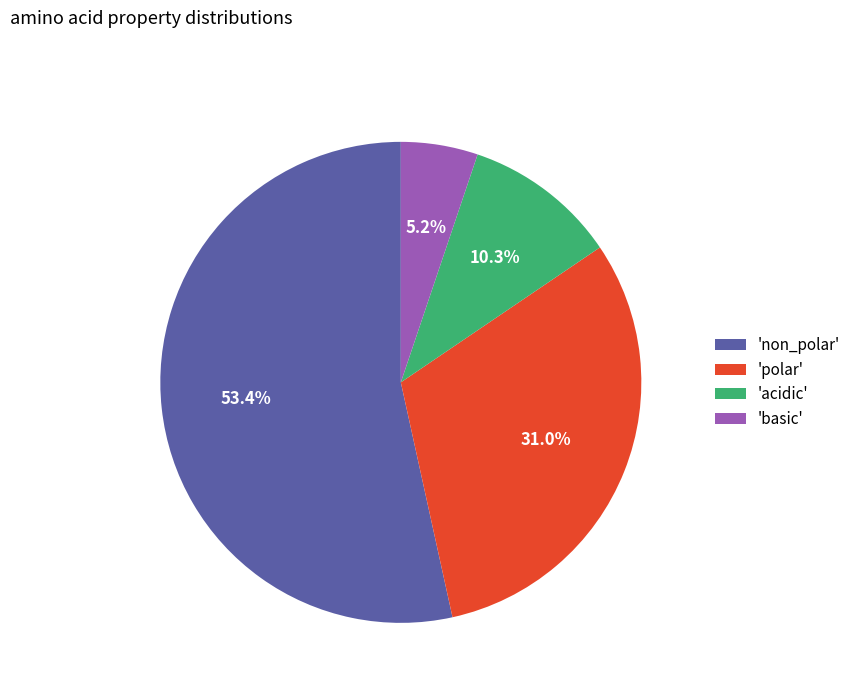

Rank the categories by value from highest to lowest.

'non_polar', 'polar', 'acidic', 'basic'